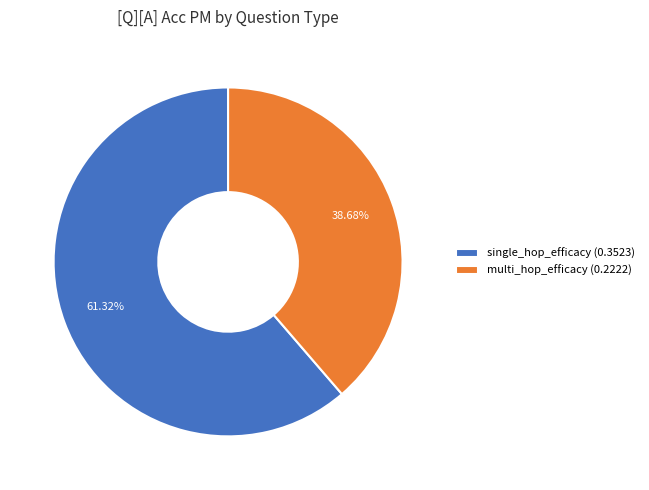

Which has a higher value, multi_hop_efficacy (0.2222) or single_hop_efficacy (0.3523)?

single_hop_efficacy (0.3523)